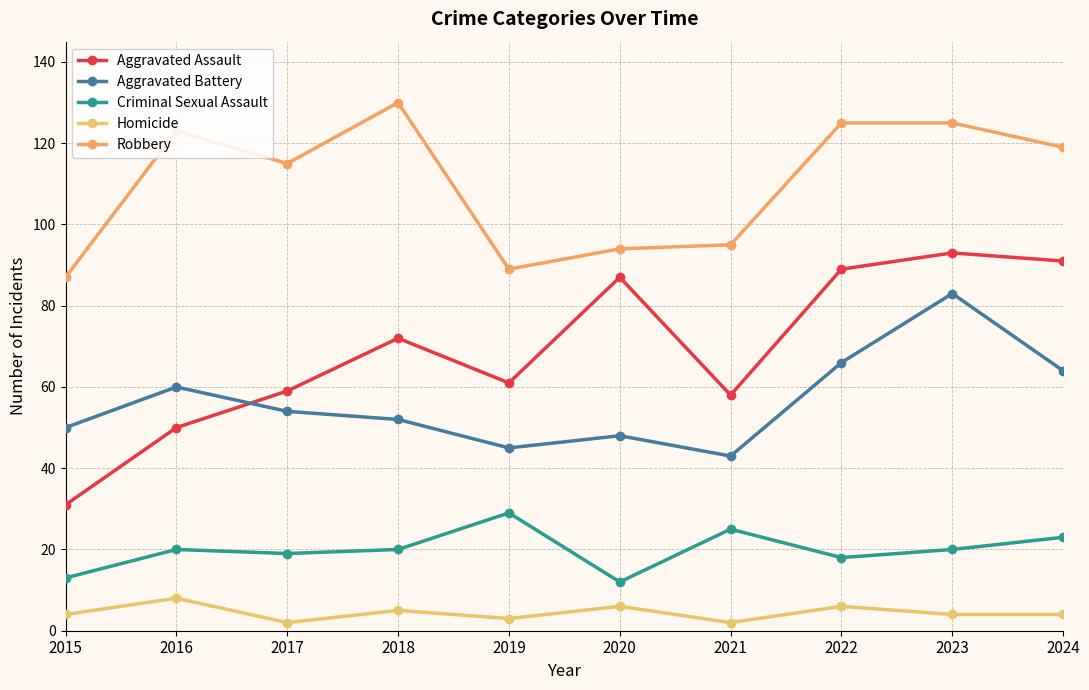

What is the value of the Aggravated Assault point at the 2nd from the left?

50